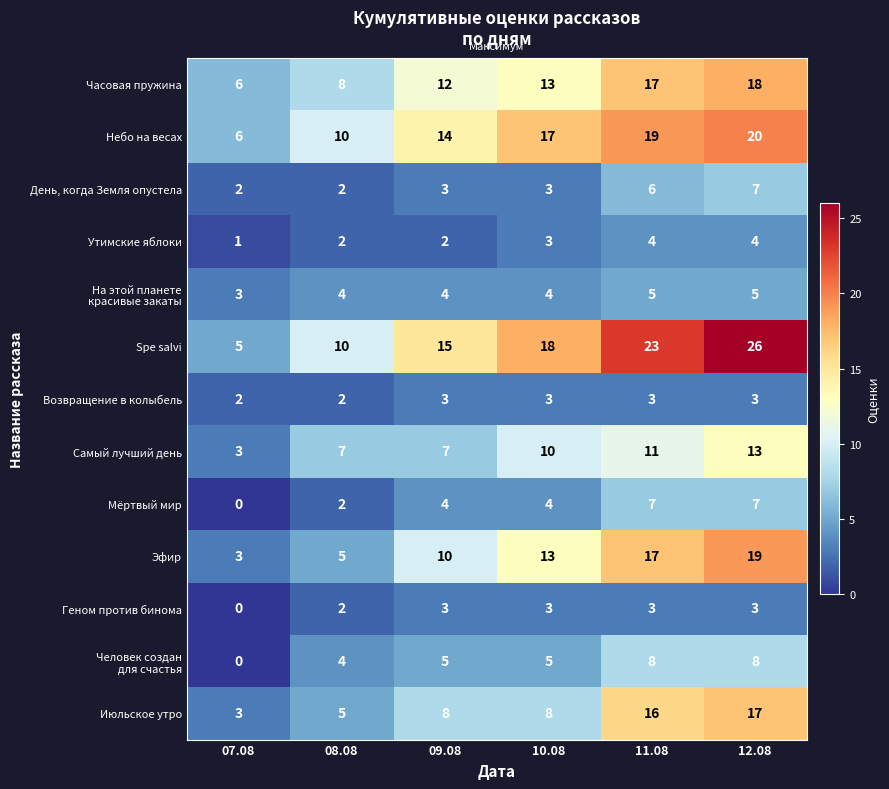

Which category has the highest value across all series?

12.08